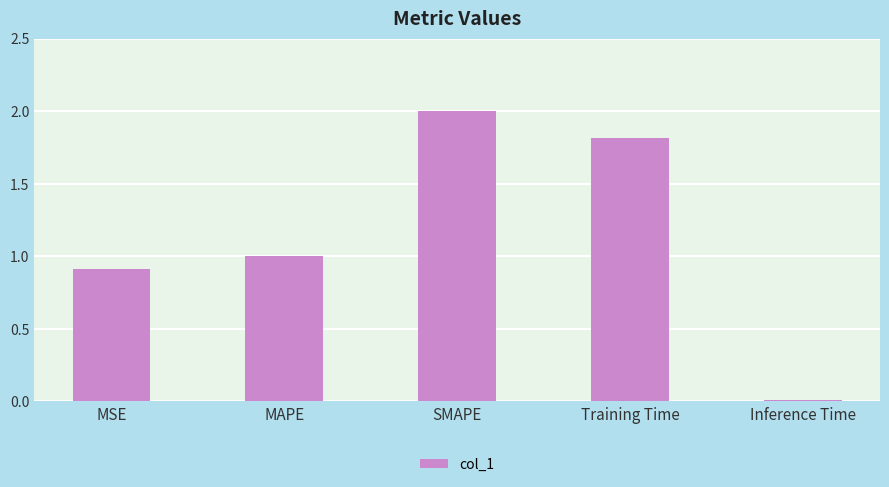

Are the bars horizontal?

No